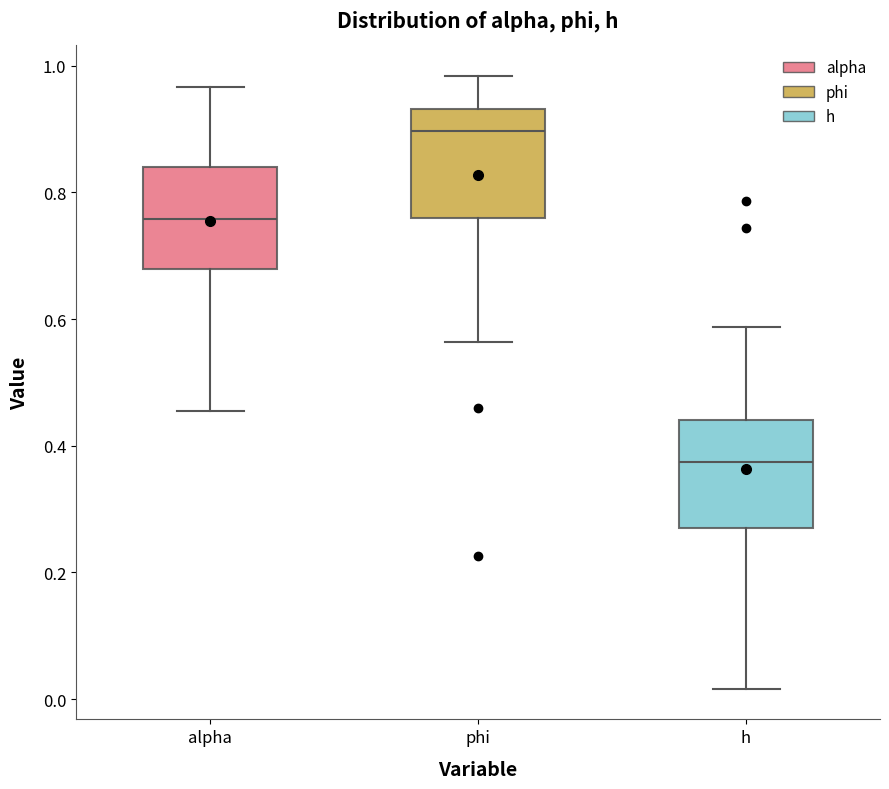

Where does the lower whisker of the box for h end on the y-axis? The values are not printed on the chart, so give them approximately, as read against the axis.

0.02